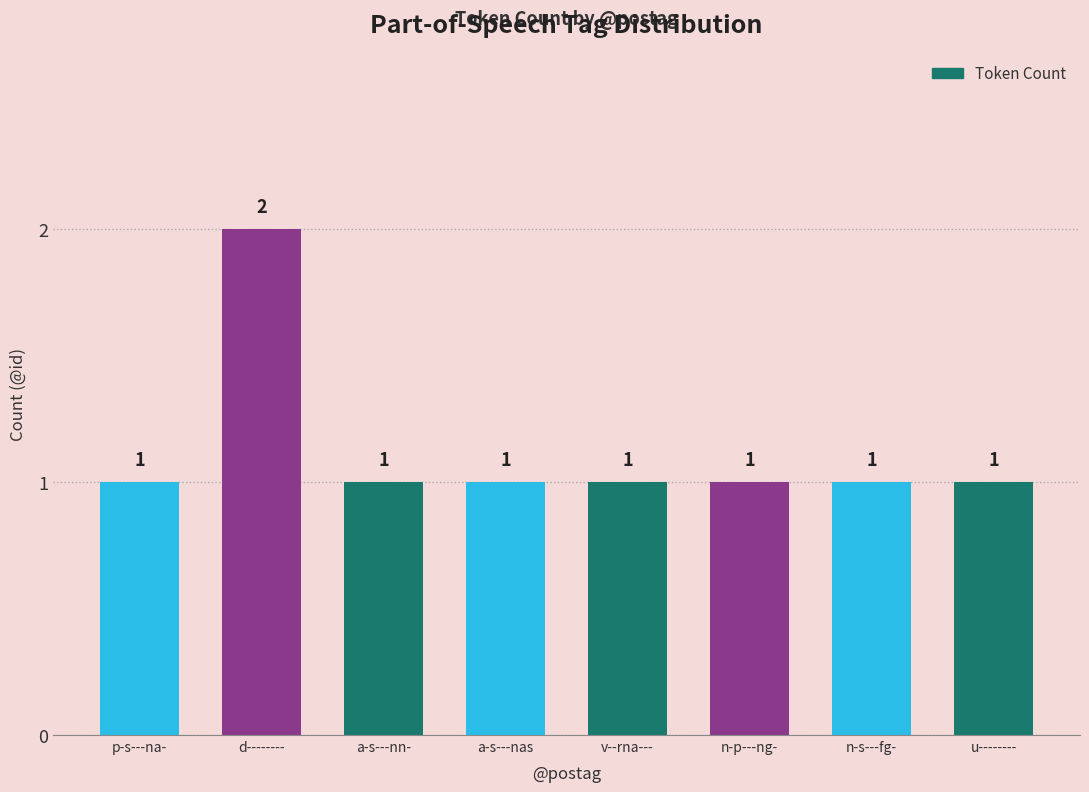

What is the greatest value displayed?

2